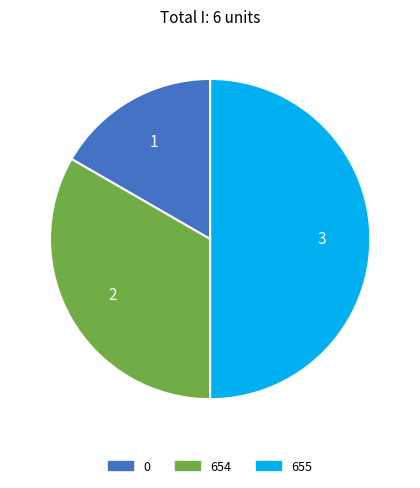

Does 654 account for over 50% of the chart?

No